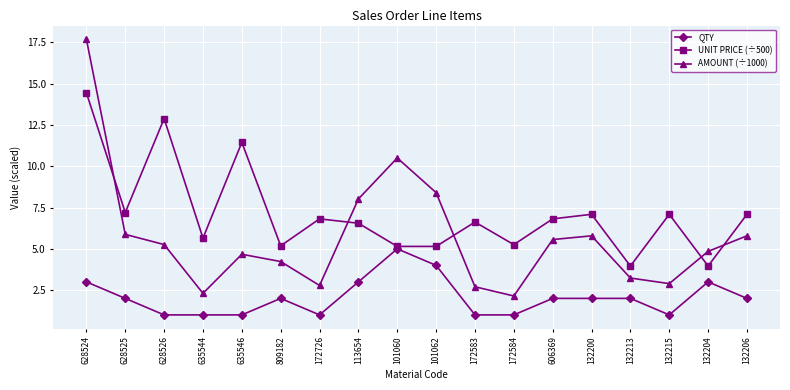

Does the chart have visible grid lines?

Yes